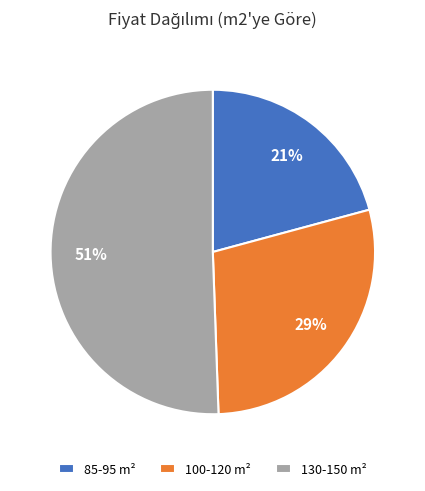

Rank the categories by value from highest to lowest.

130-150 m², 100-120 m², 85-95 m²